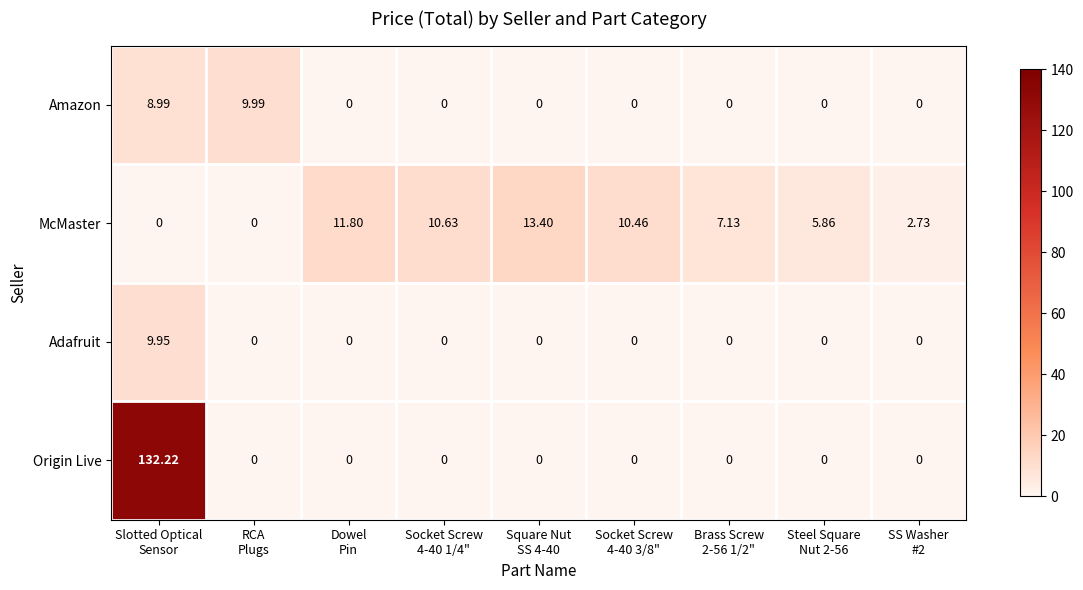

Which series has the largest range (max minus min)?

Origin Live